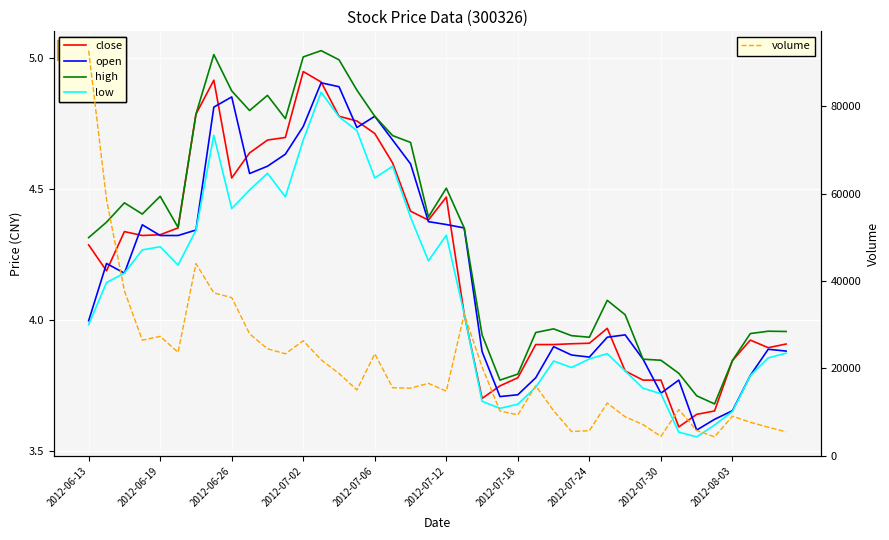

True or false: high and low cross at least once.

False